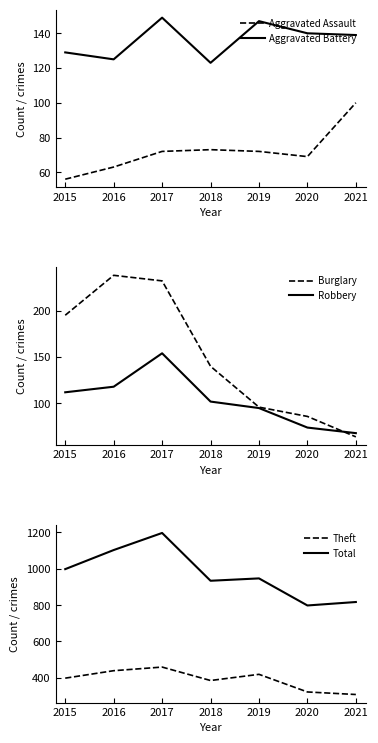

The value of Total at 2015 is 1773. True or false?

False